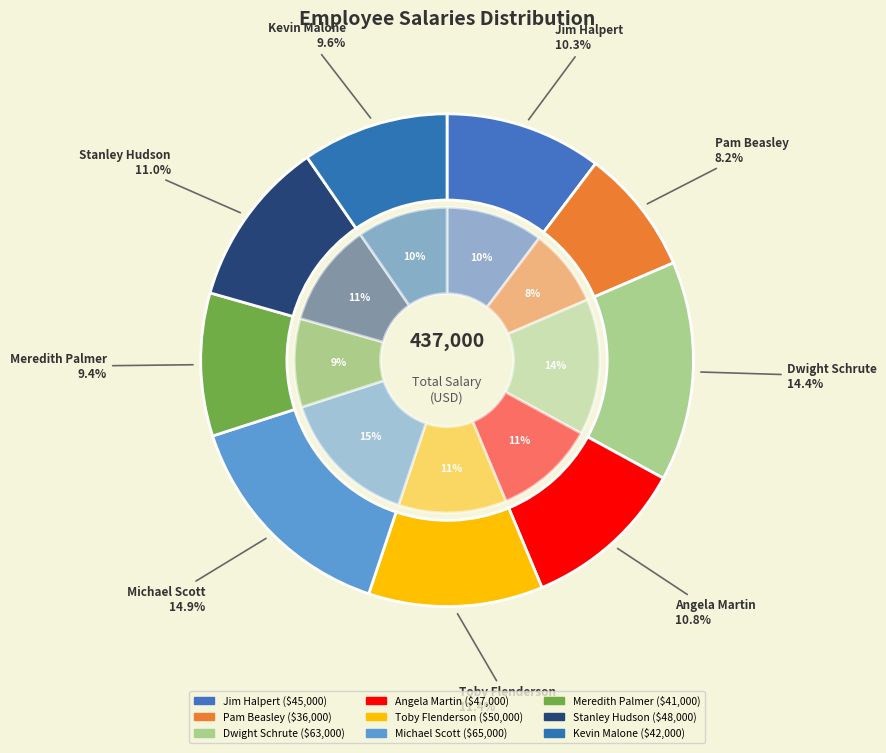

What is the change in value from Michael Scott to Stanley Hudson?

-17000